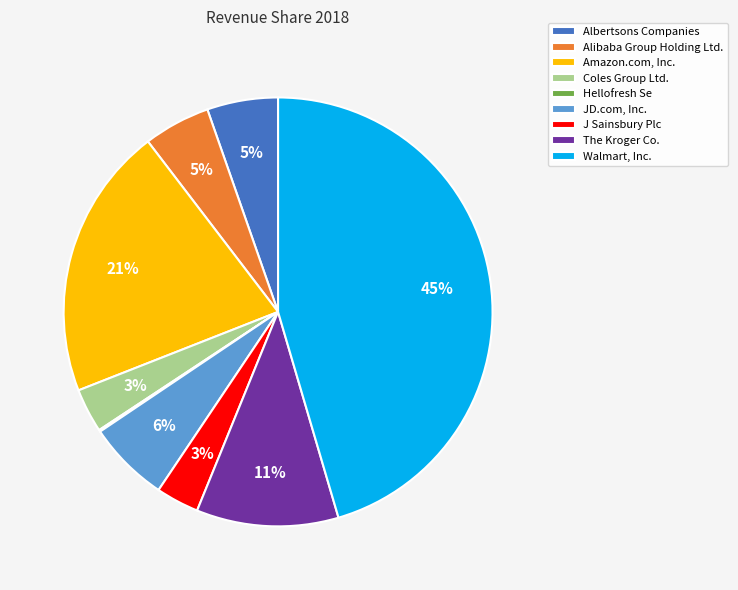

True or false: Alibaba Group Holding Ltd. accounts for 1% of the total.

False